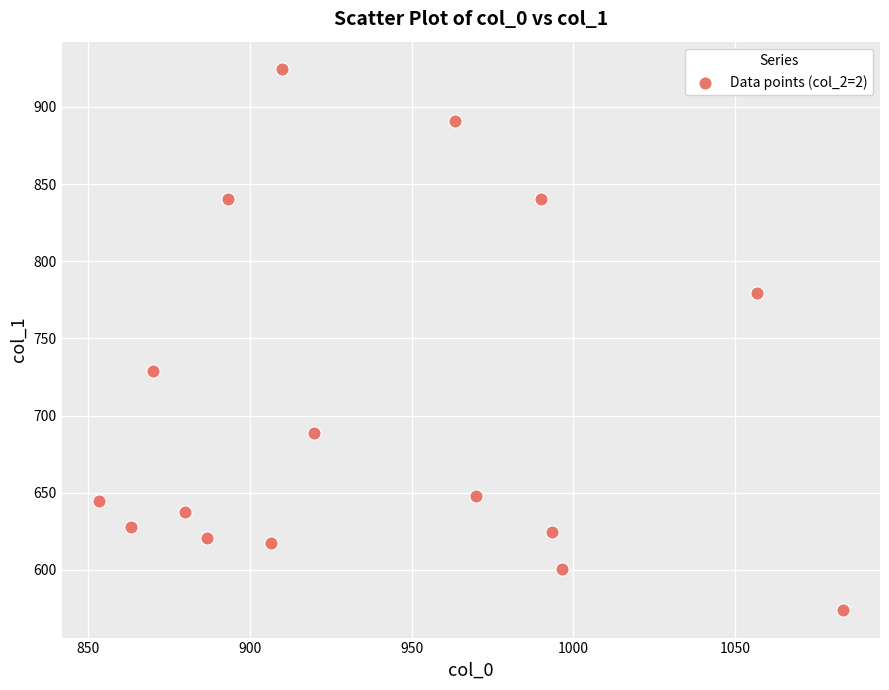

What is the range of X values (max minus min)?

230.0